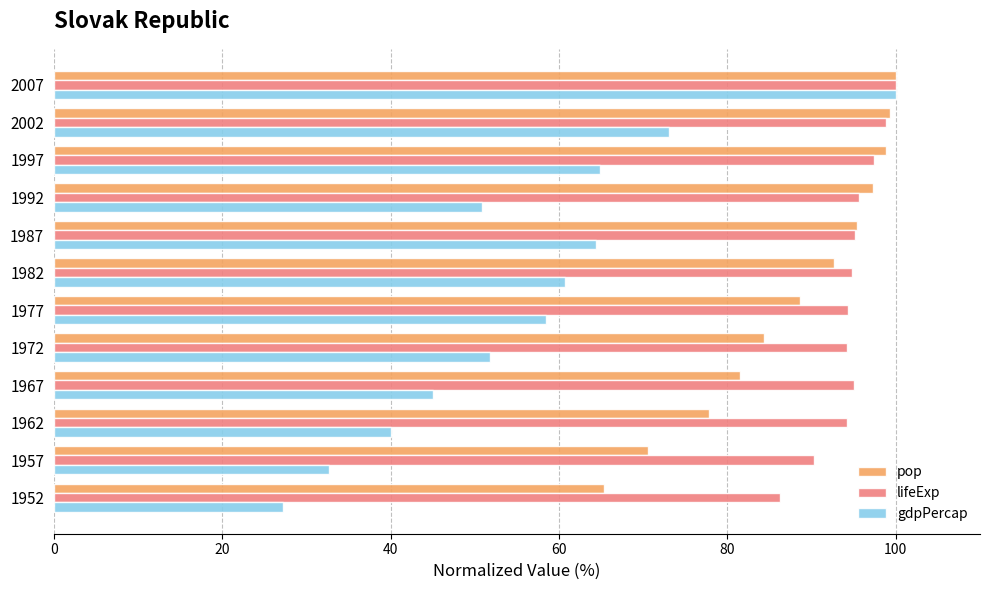

Which series has the largest total across all categories?

lifeExp